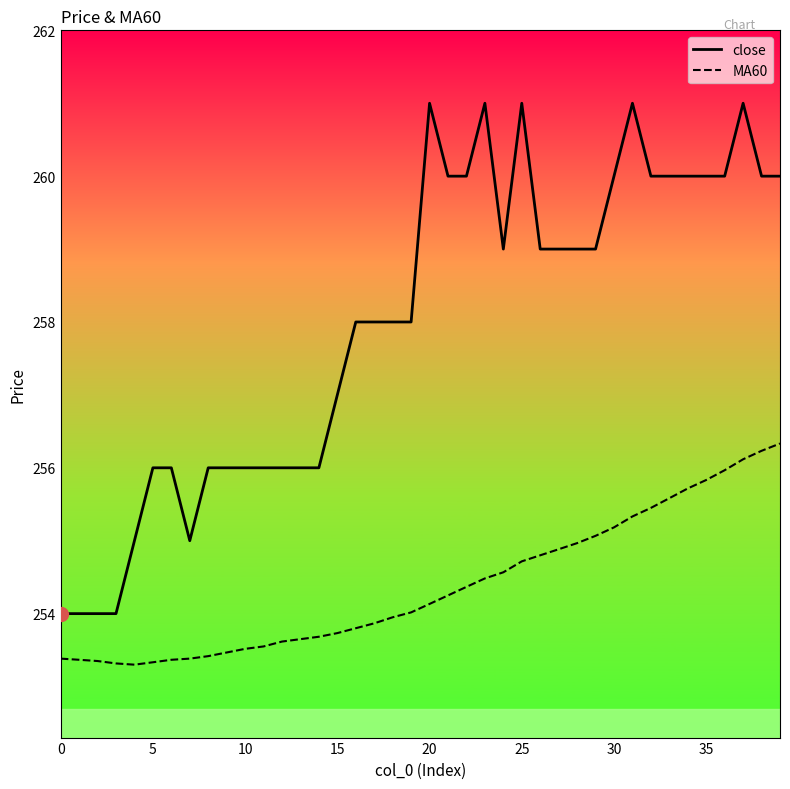

What is the difference between the maximum and minimum values in the MA60 series?

3.0